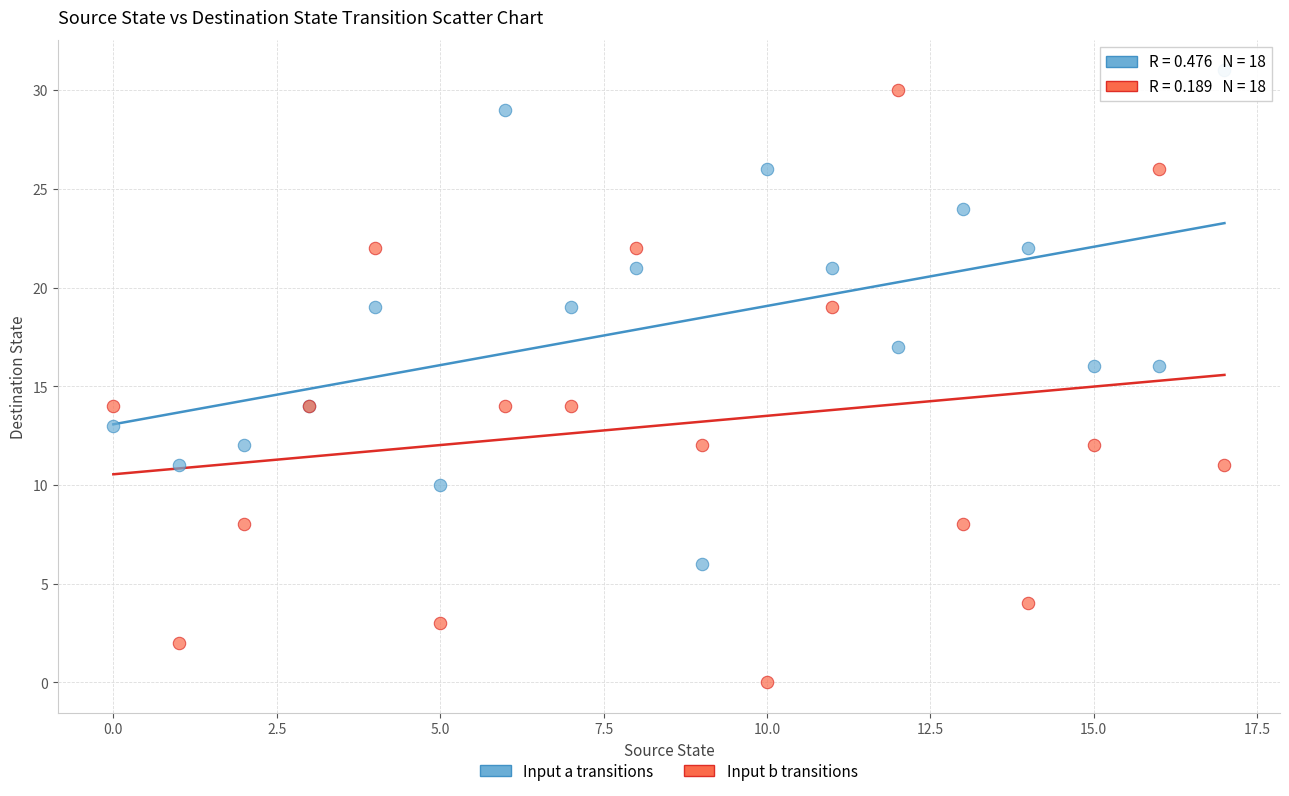

Which series contains the highest Y value?

Input a transitions